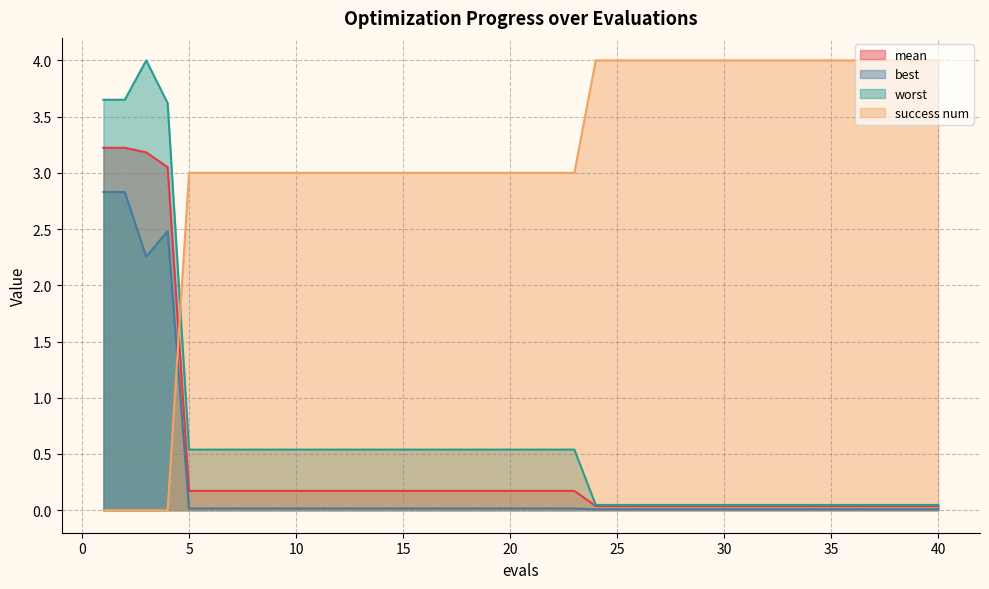

True or false: best and worst cross at least once.

False